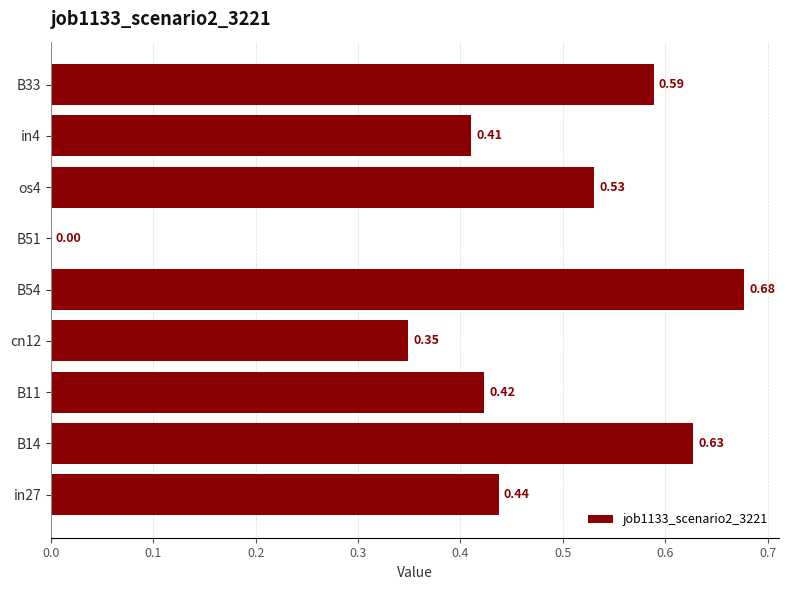

What is the sum of all values?

4.0